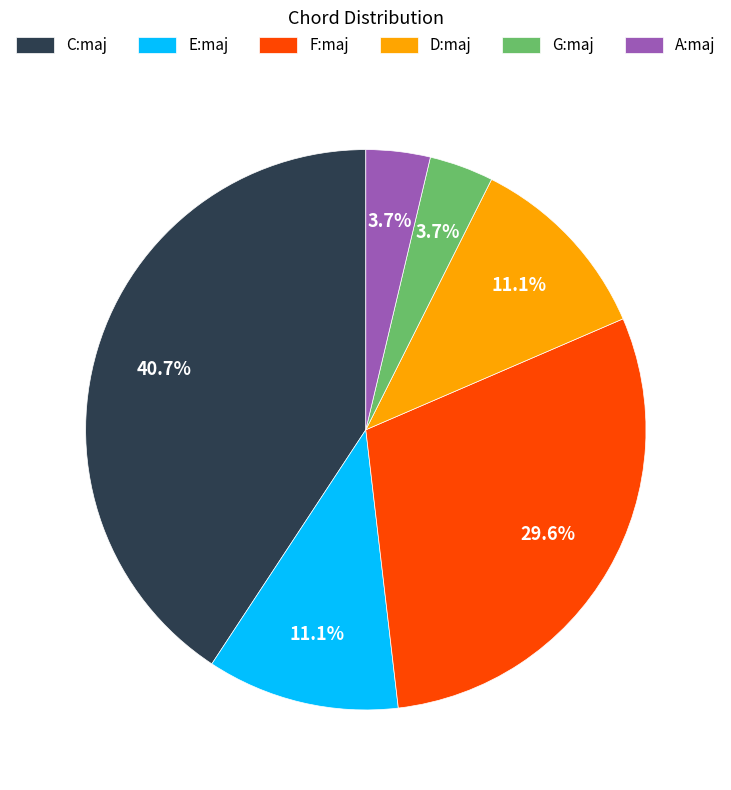

The C:maj slice represents 28% of the pie. True or false?

False